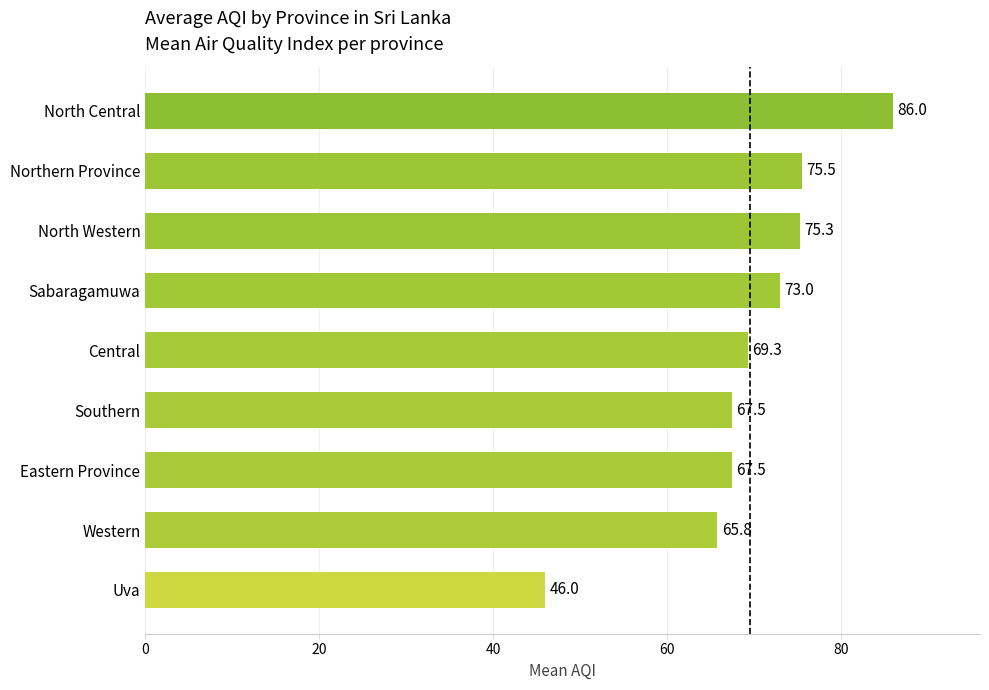

Which has a higher value, Uva or Sabaragamuwa?

Sabaragamuwa